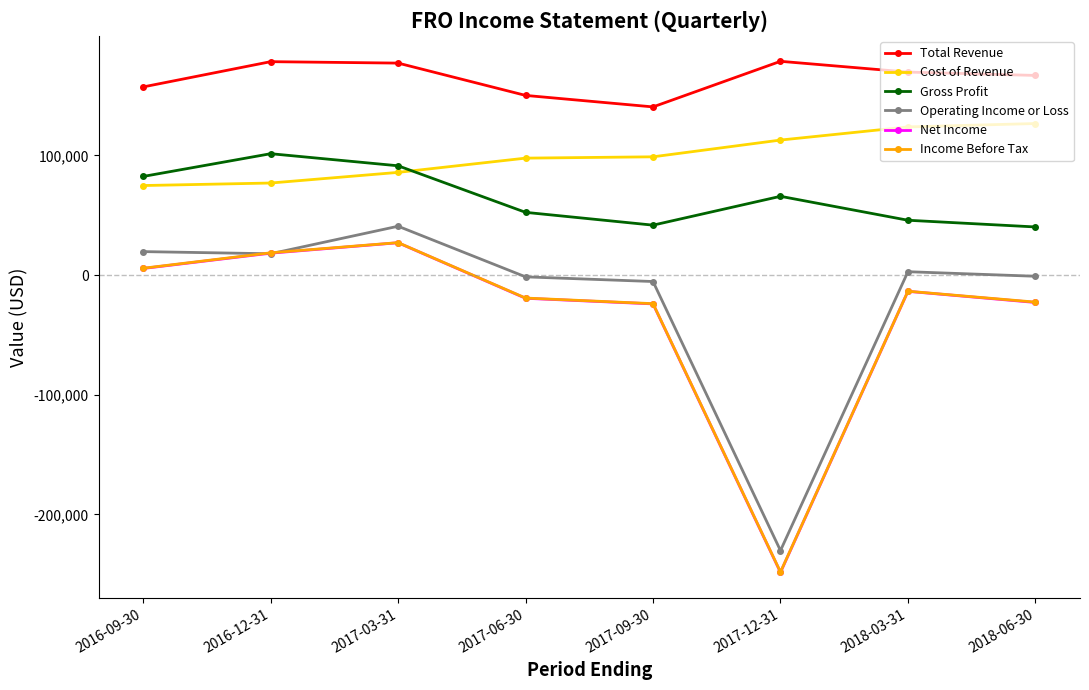

True or false: Cost of Revenue and Net Income intersect in this chart.

False